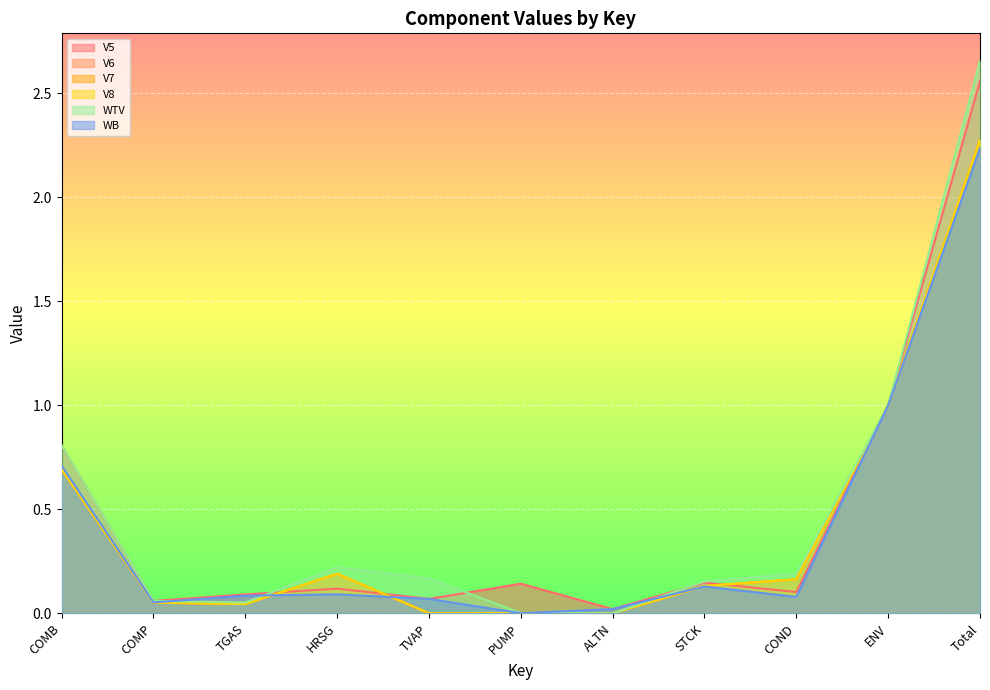

What is the value of the V7 point at the 8th from the left?

0.1